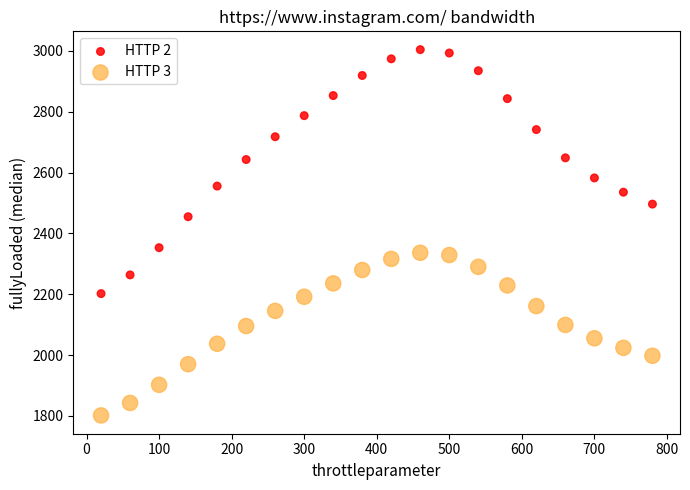

In the HTTP 2 series, what Y value is closest to 2603?

2582.5